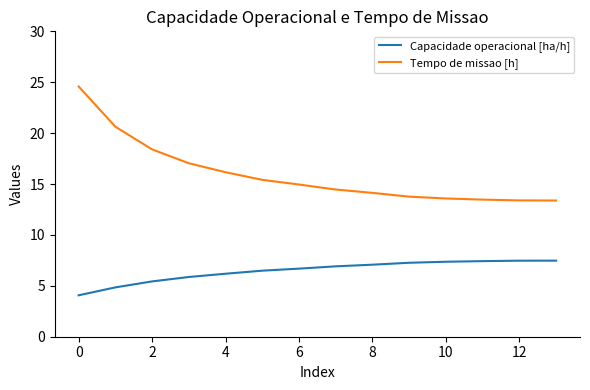

What is the greatest value displayed?

24.6